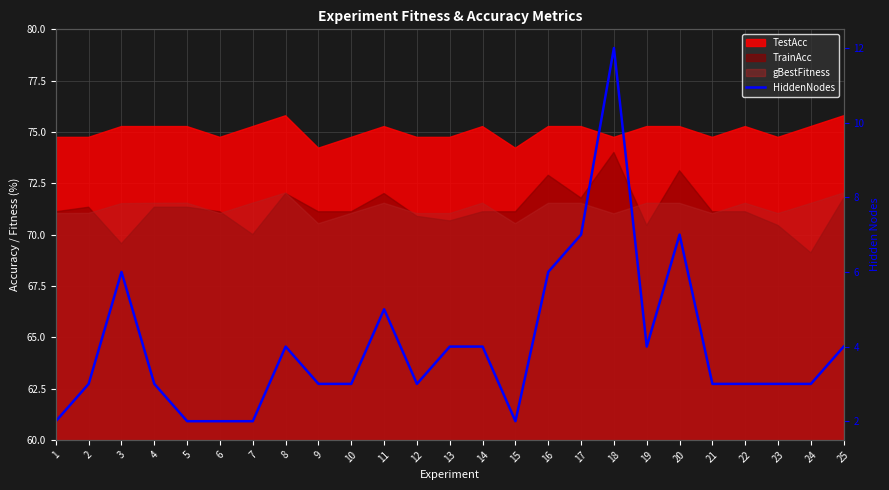

Reading right to left, transcribe all the data shown in this chart.

25=4	24=3	23=3	22=3	21=3	20=7	19=4	18=12	17=7	16=6	15=2	14=4	13=4	12=3	11=5	10=3	9=3	8=4	7=2	6=2	5=2	4=3	3=6	2=3	1=2